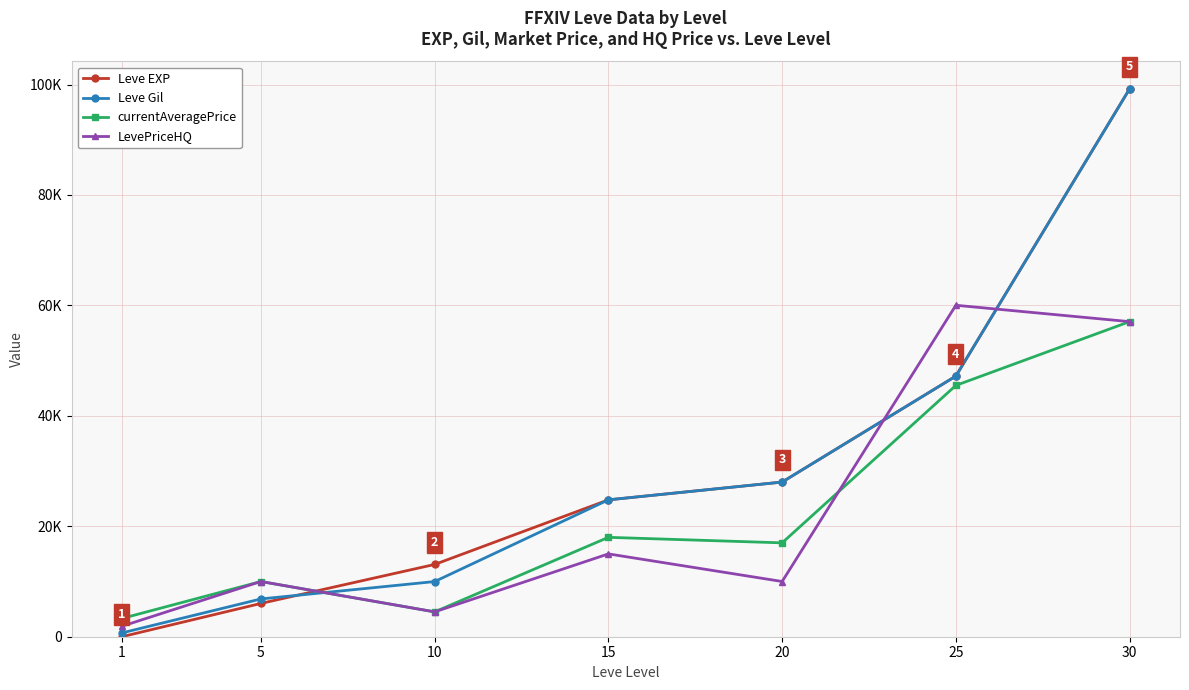

Does the chart have visible grid lines?

Yes